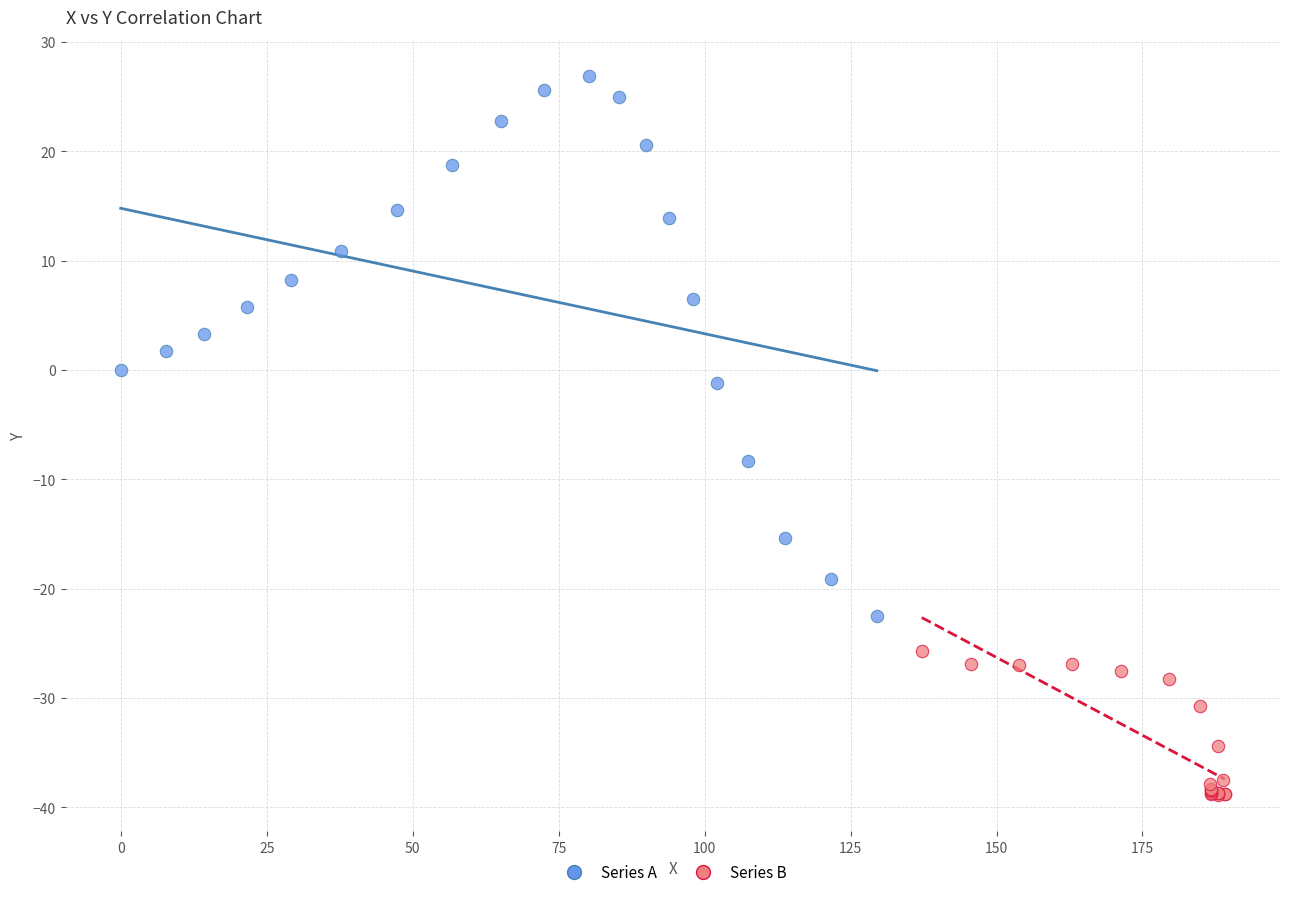

Which series reaches the maximum Y coordinate?

Series A